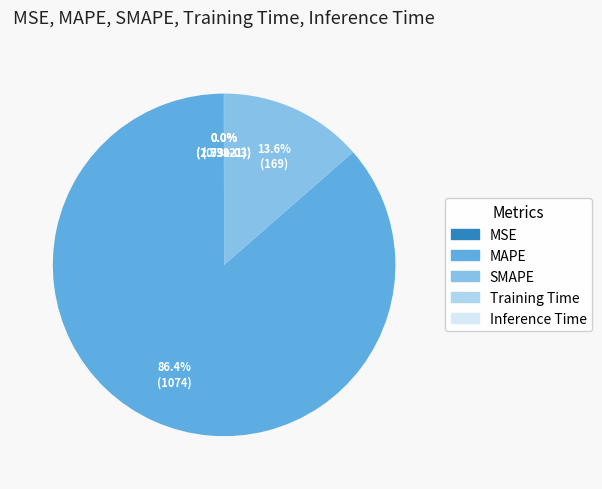

Which slice is the largest?

MAPE